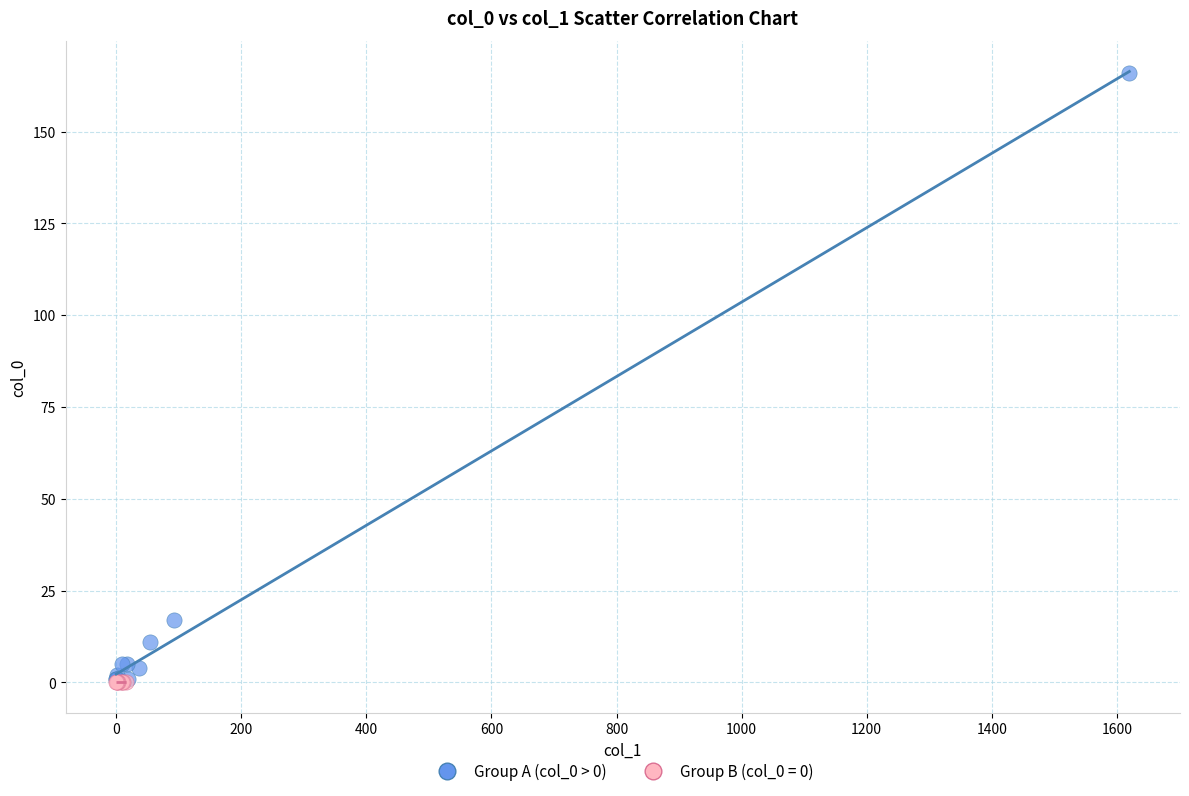

Which series contains the highest Y value?

Group A (col_0 > 0)